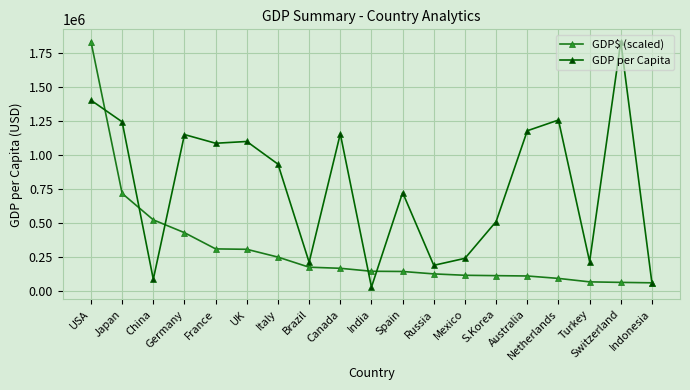

What is the difference between the highest and lowest values at UK?

792213.3